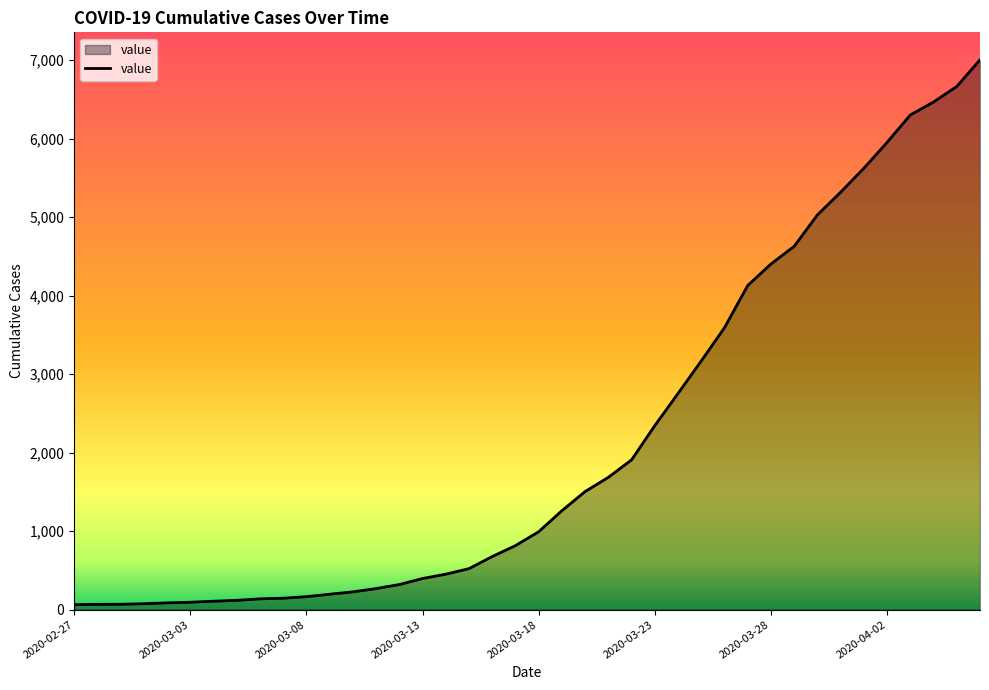

What is the minimum value shown in the chart?

64